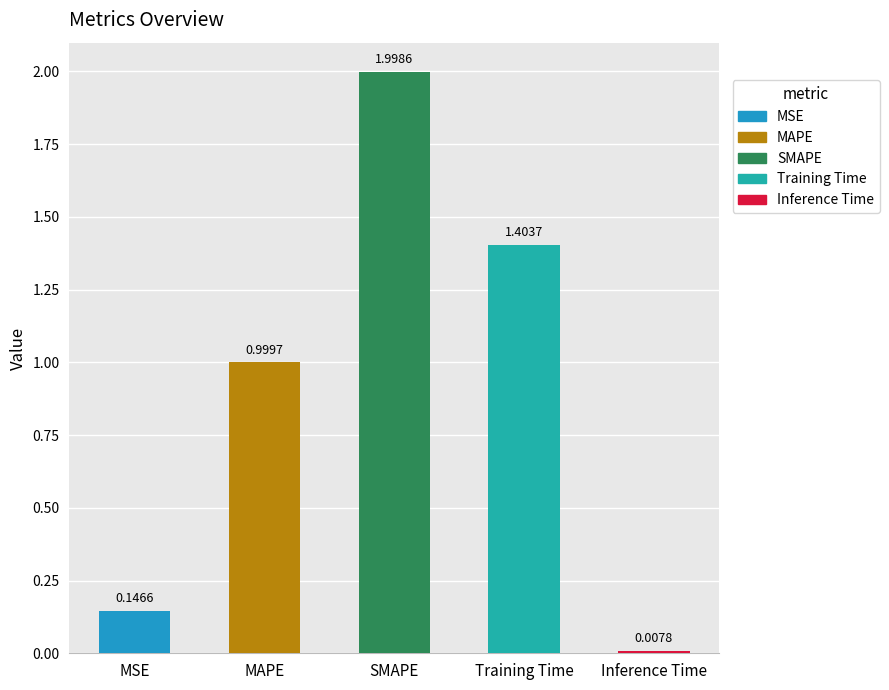

At which category does the chart reach its minimum across all series?

Inference Time